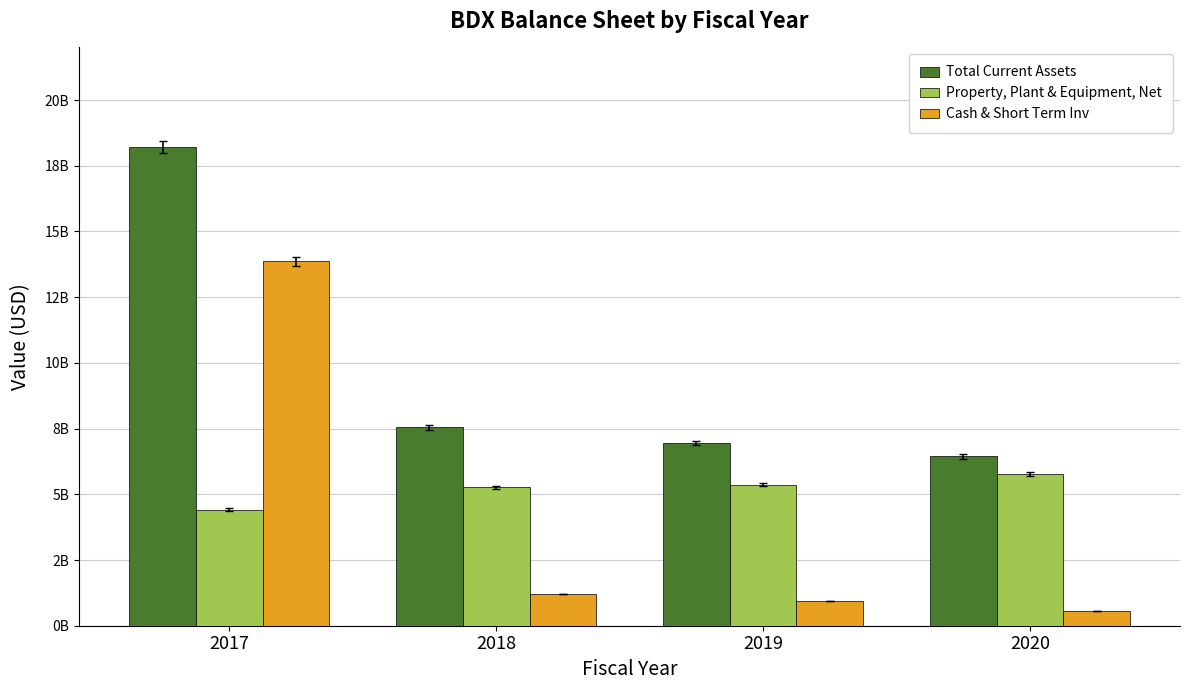

What is the average value of the Cash & Short Term Inv series?

4148250000